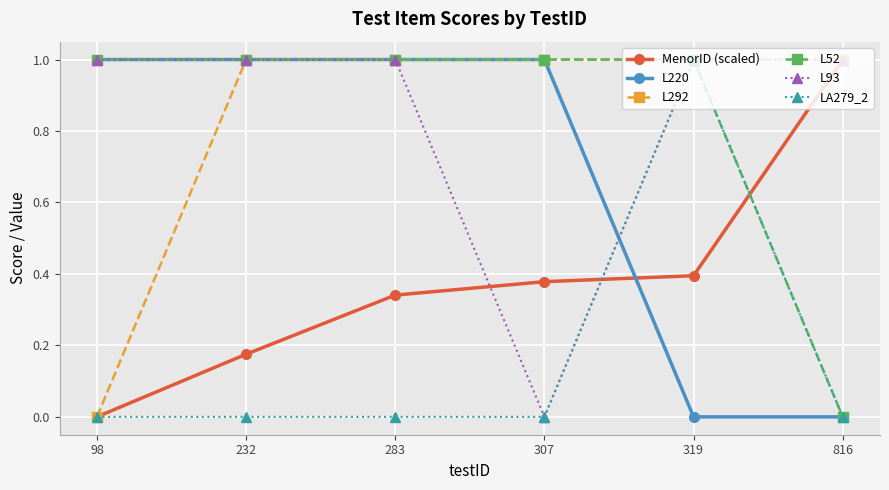

How many L93 values are between 1 and 2?

5